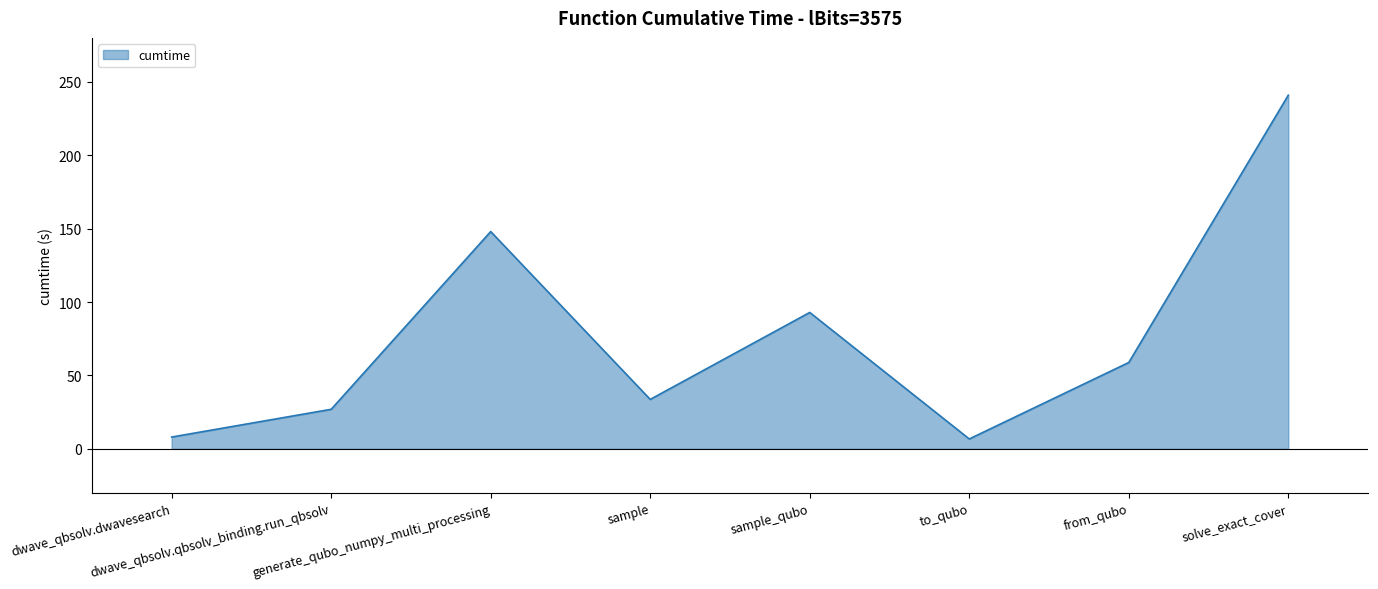

The chart shows a value of 33.7 at sample. True or false?

True